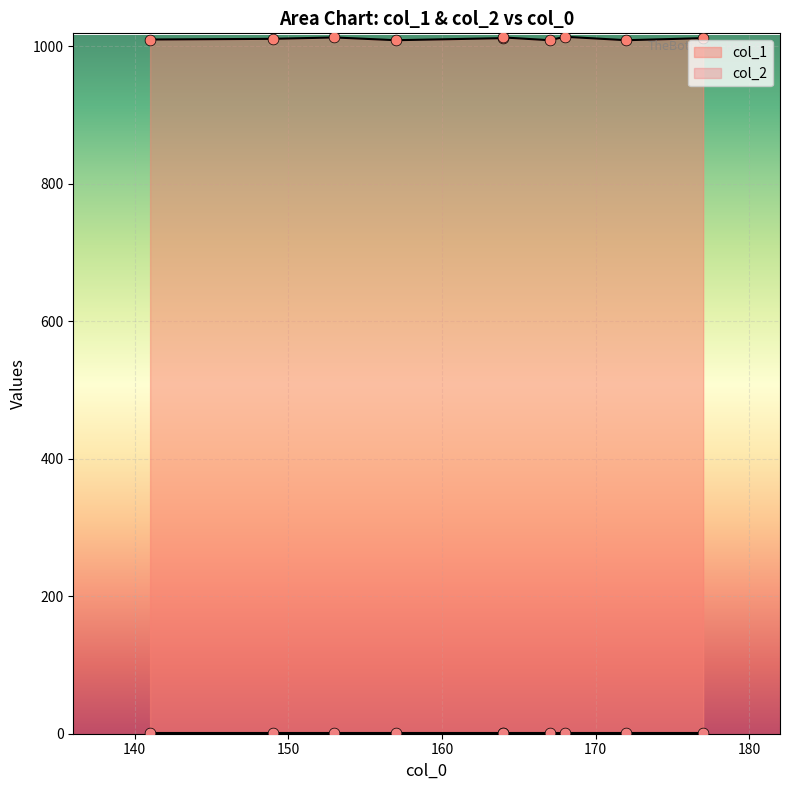

At how many categories does at least one series exceed 1009?

7